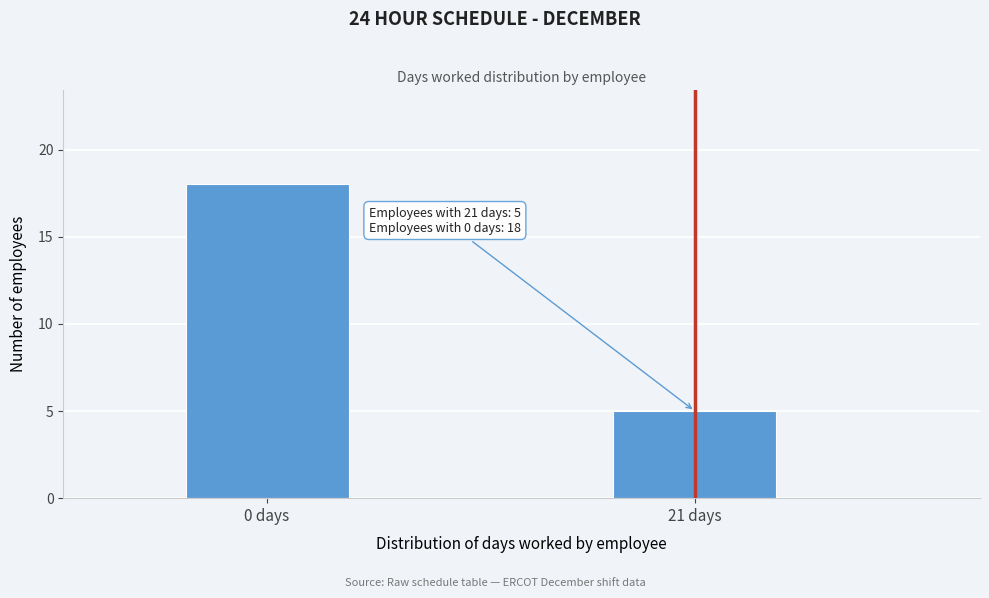

Reading left to right, transcribe all the data shown in this chart.

18	5